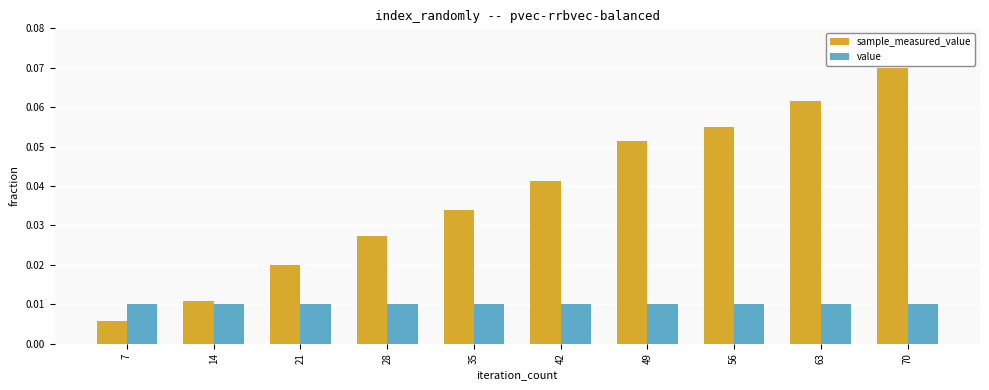

Which category has the lowest value in the sample_measured_value series?

7